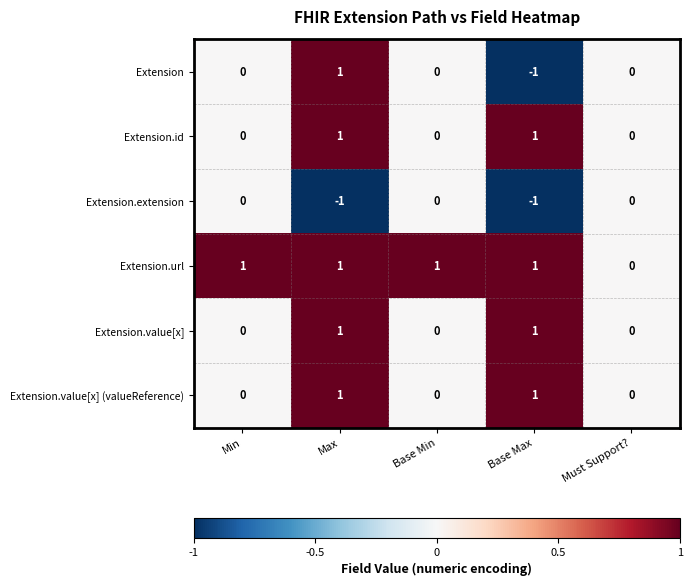

Which series has the widest spread of values?

Extension